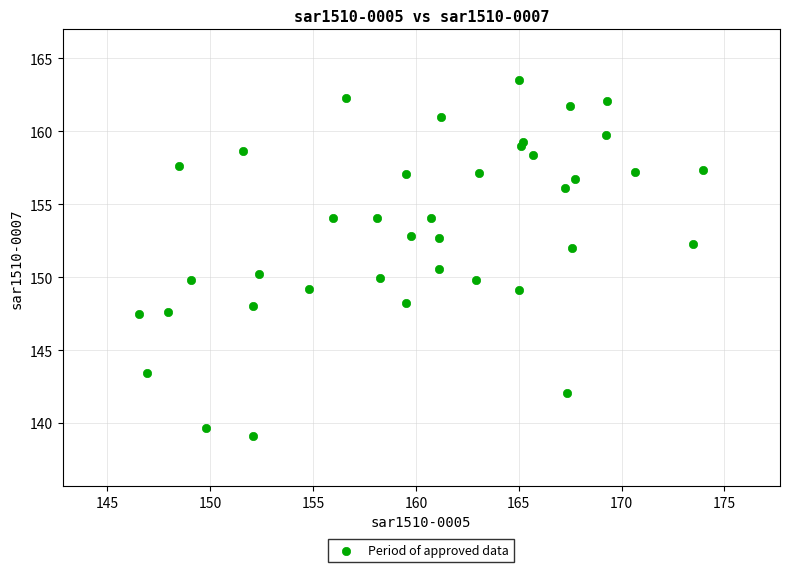

What Y value in the scatter plot is closest to 151?

150.5